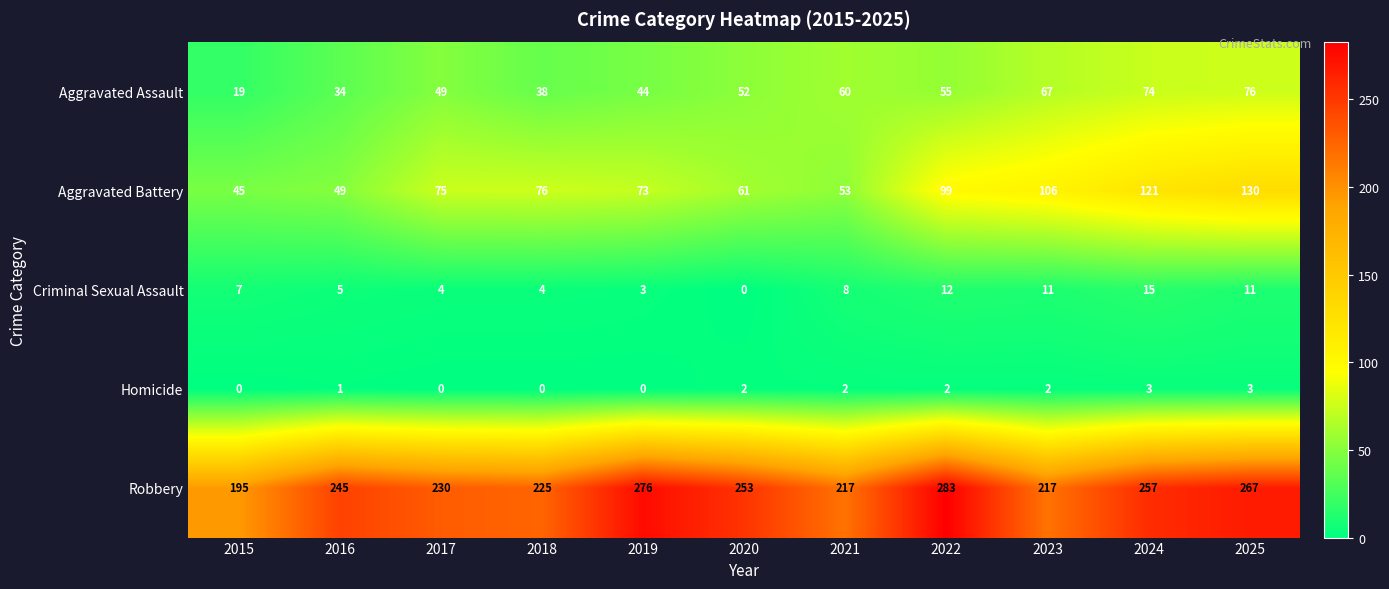

How many series are shown in this chart?

5